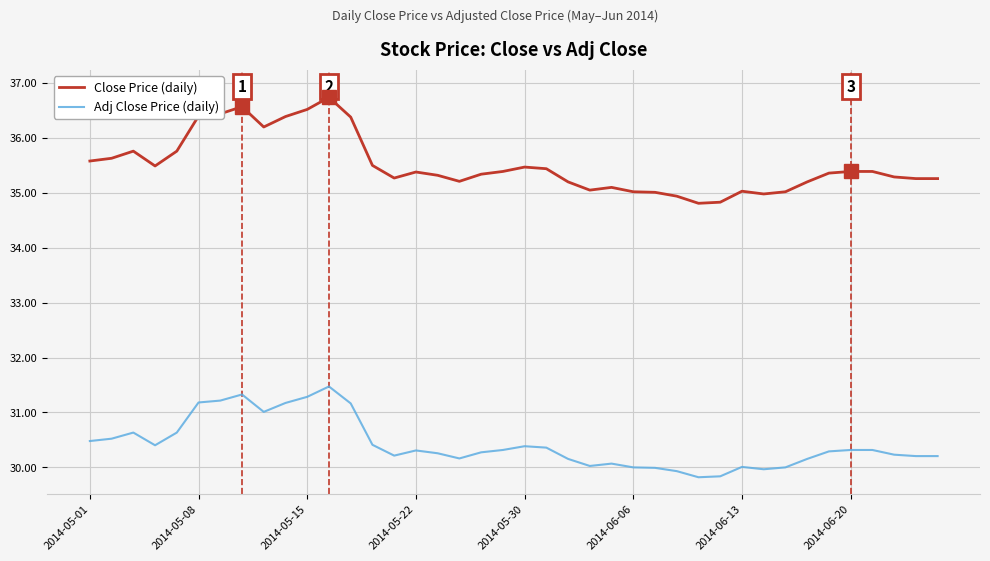

What is the minimum value for Adj Close Price (daily)?

29.8